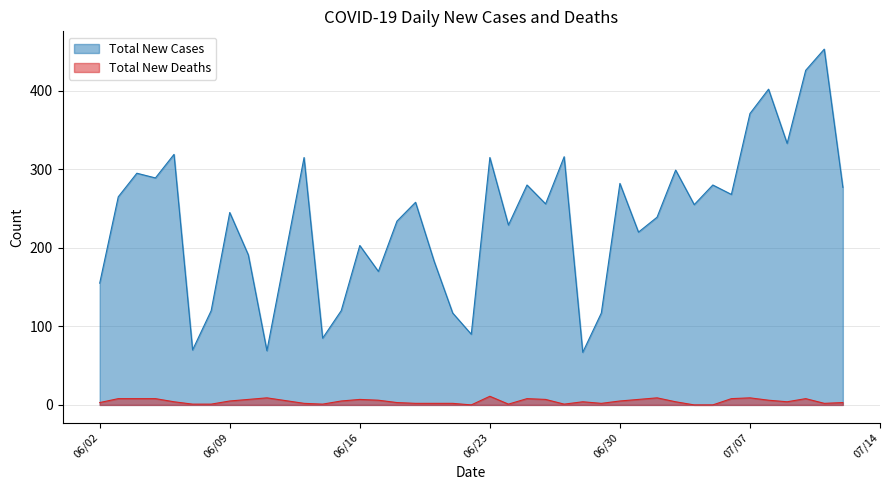

Which category has the lowest value across all series?

06/22/2020